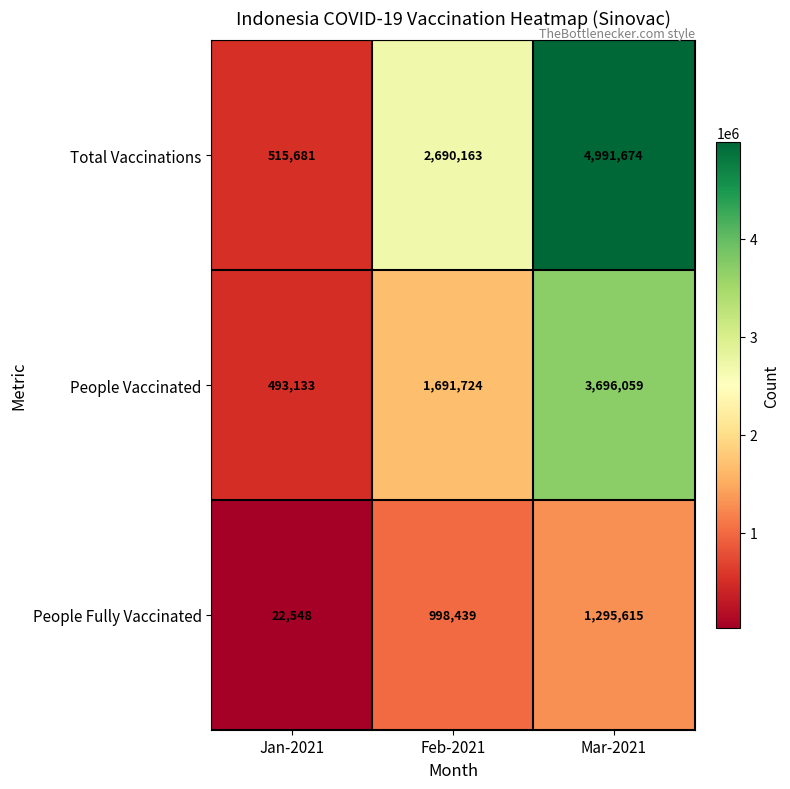

Reading left to right, transcribe all the data shown in this chart.

Total Vaccinations: Jan-2021=515681	Feb-2021=2690163	Mar-2021=4991674
People Vaccinated: Jan-2021=493133	Feb-2021=1691724	Mar-2021=3696059
People Fully Vaccinated: Jan-2021=22548	Feb-2021=998439	Mar-2021=1295615